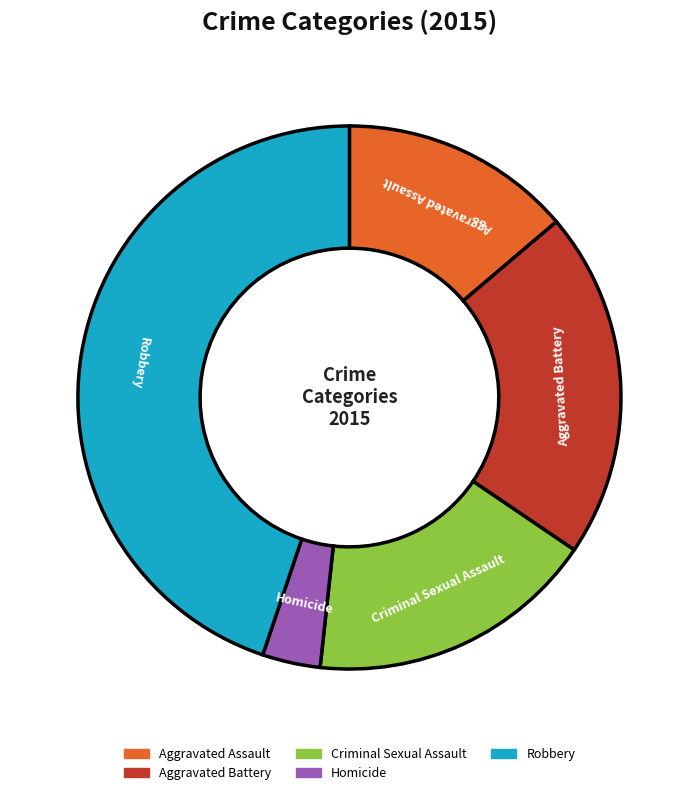

Do Aggravated Assault and Homicide together represent more than half of the pie?

No